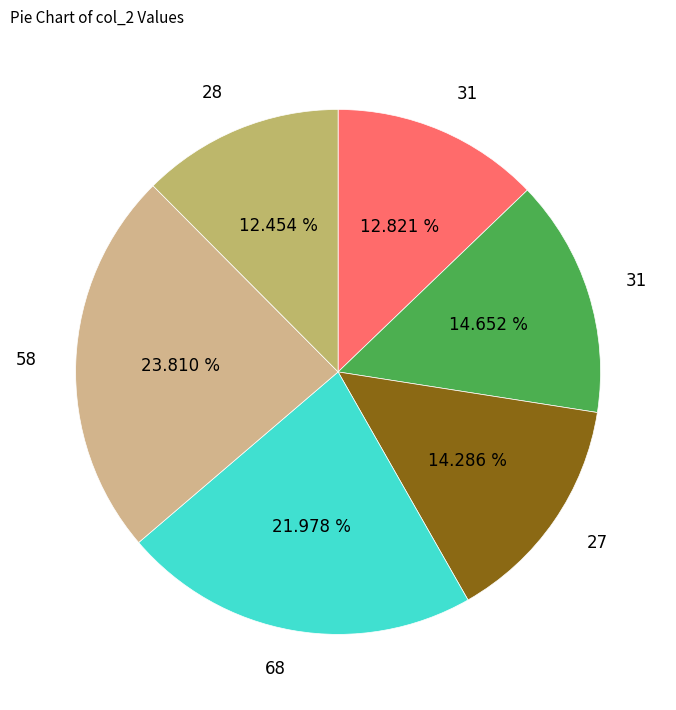

Count the number of slices in the pie.

6